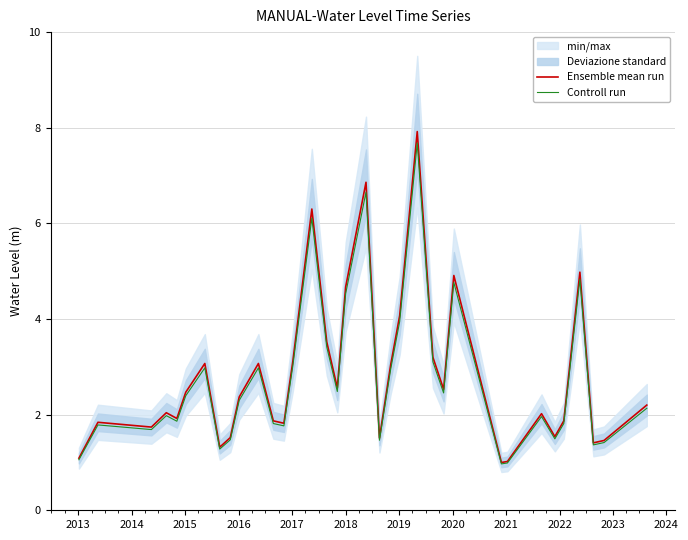

What is the maximum value for Ensemble mean run?

7.9